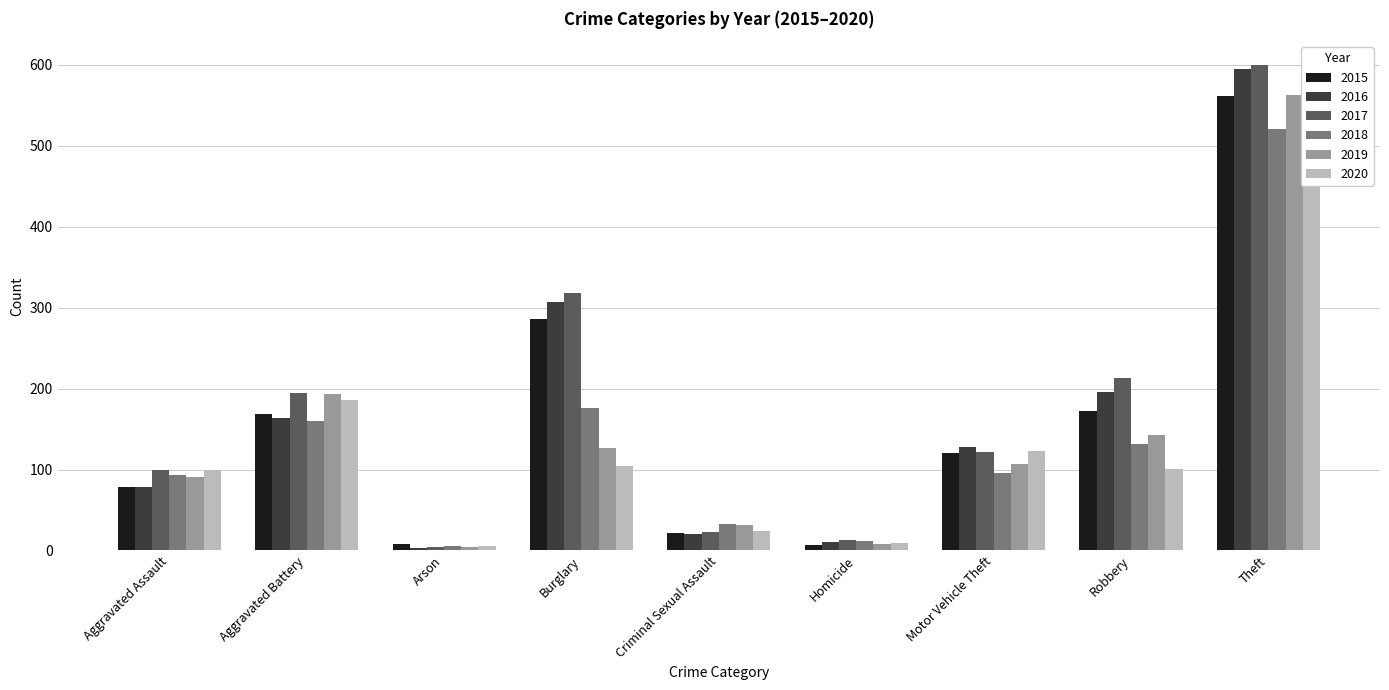

Reading left to right, transcribe all the data shown in this chart.

2015: 79	169	8	286	21	7	121	172	561
2016: 79	164	3	307	20	10	128	196	594
2017: 99	194	4	318	23	13	122	213	599
2018: 93	160	6	176	33	12	96	132	521
2019: 91	193	4	127	31	8	107	143	563
2020: 99	186	5	104	24	9	123	101	453